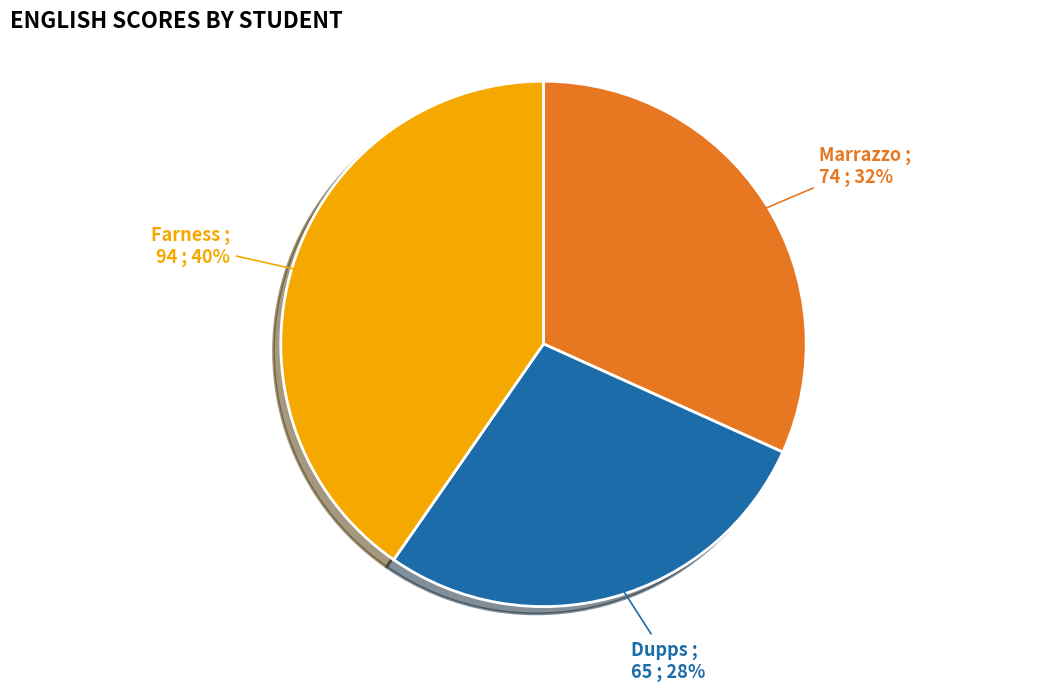

To the nearest percent, what is the average slice percentage?

33%